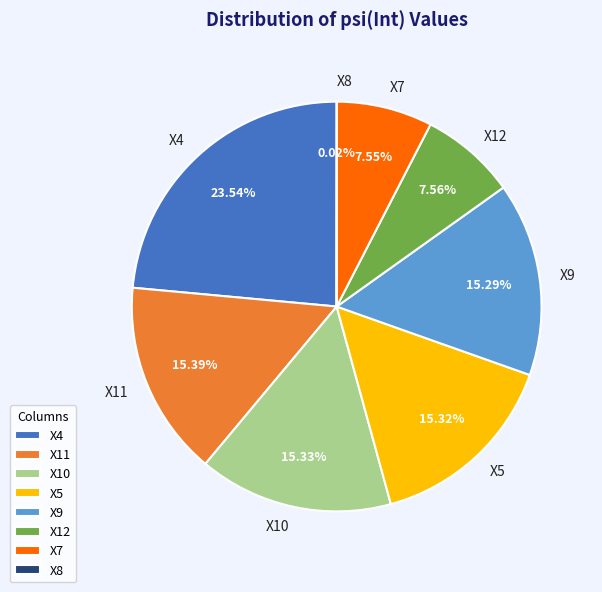

Do X12 and X7 together represent more than half of the pie?

No